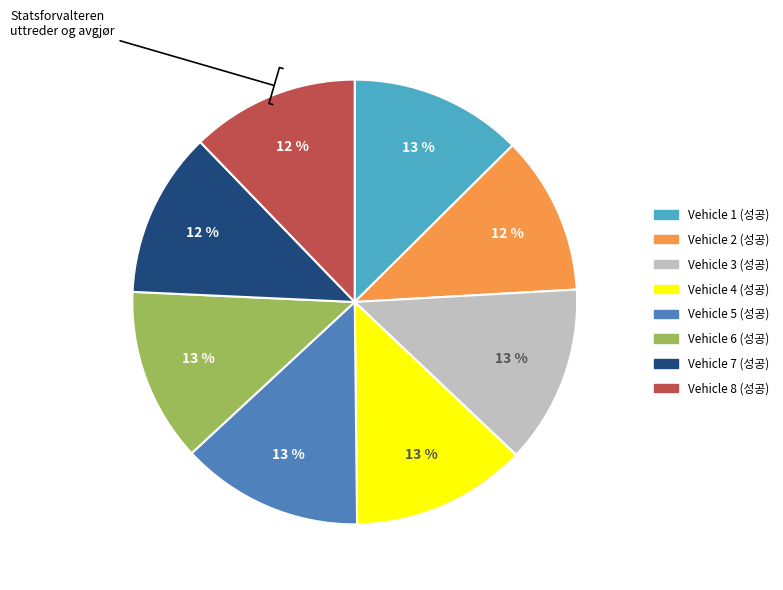

To the nearest percent, what is the average slice percentage?

12%